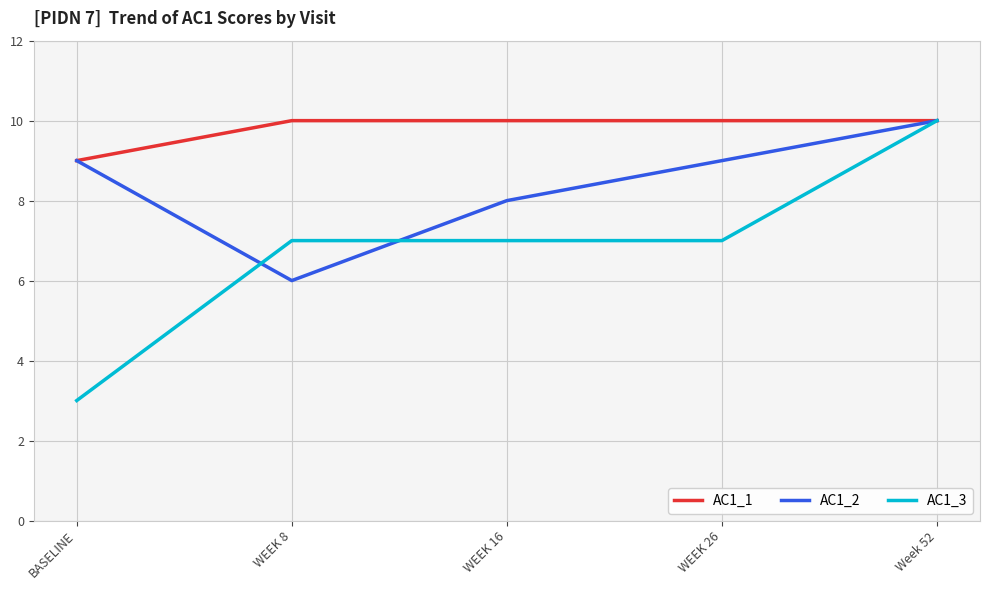

The AC1_3 series shows 7 at WEEK 8. True or false?

True